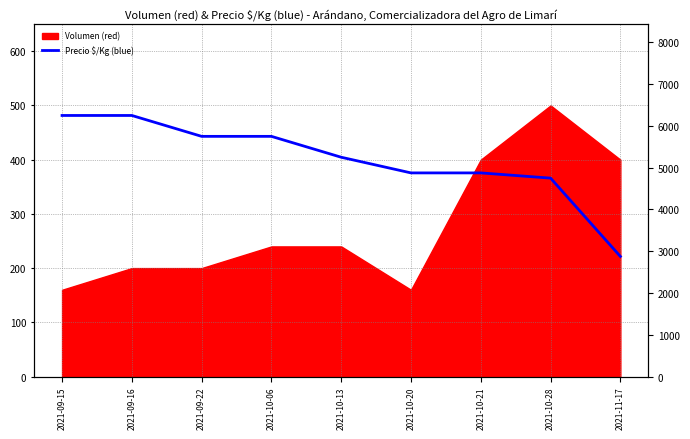

How many lines are shown in the chart?

1